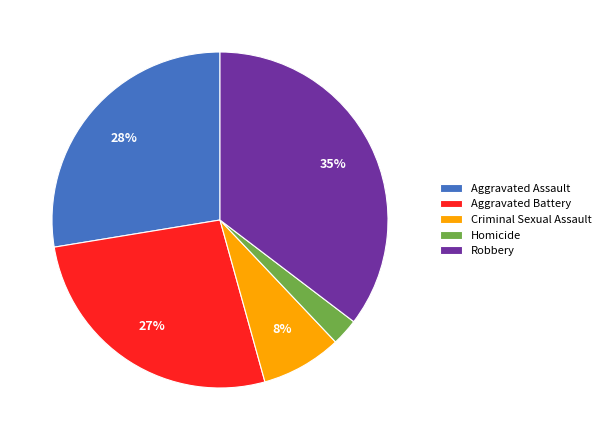

How many segments does this pie chart have?

5